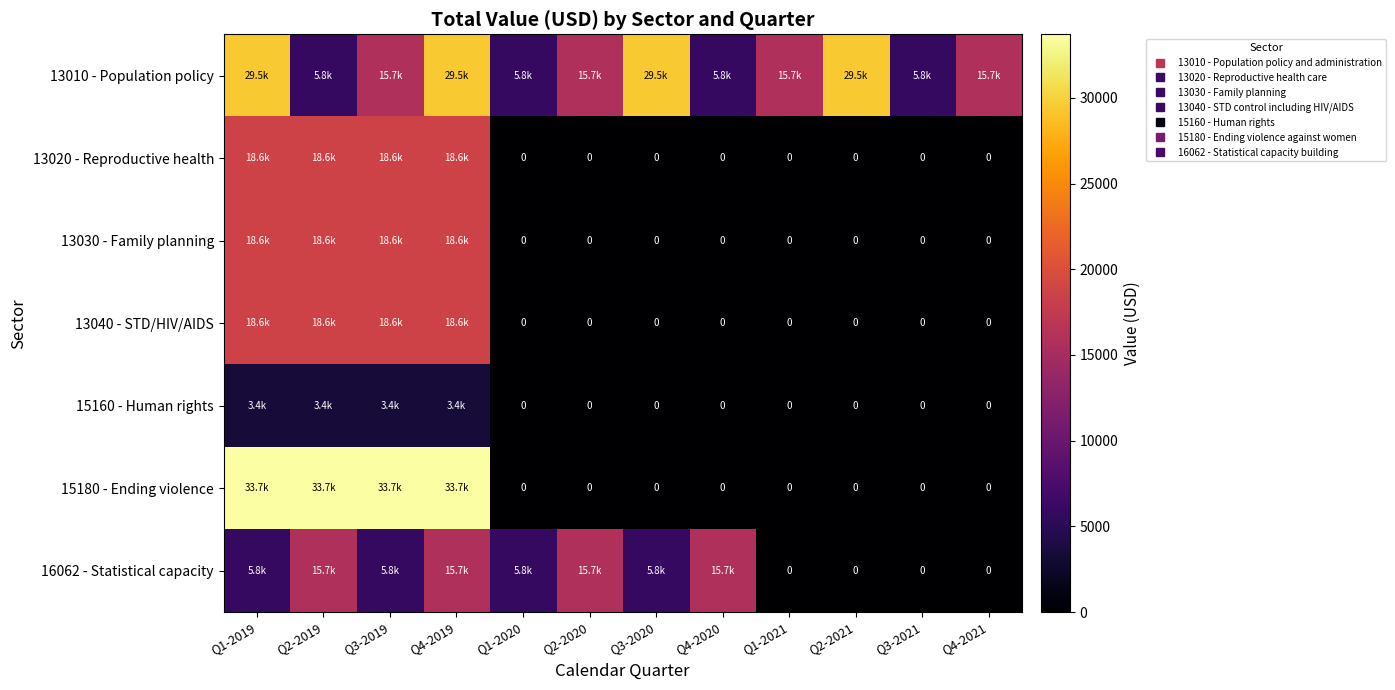

How many categories are shown in the chart?

12